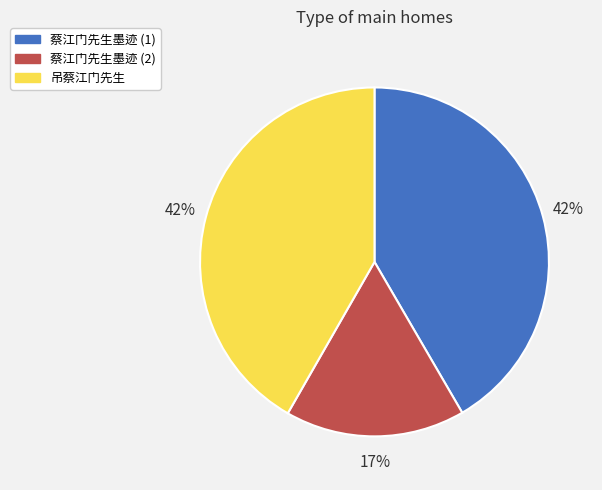

Does any single category account for the majority?

No